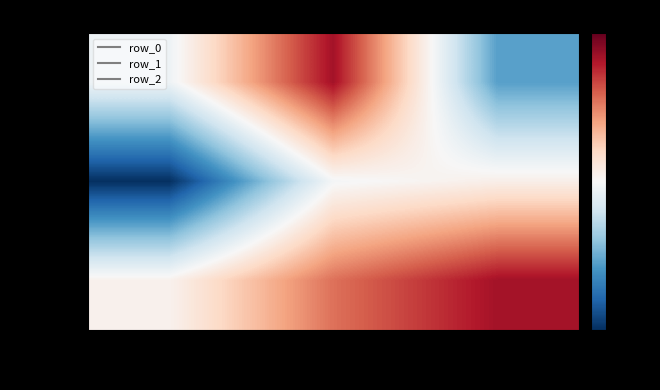

Rank the categories by row_1 value from highest to lowest.

col_2, col_1, col_0